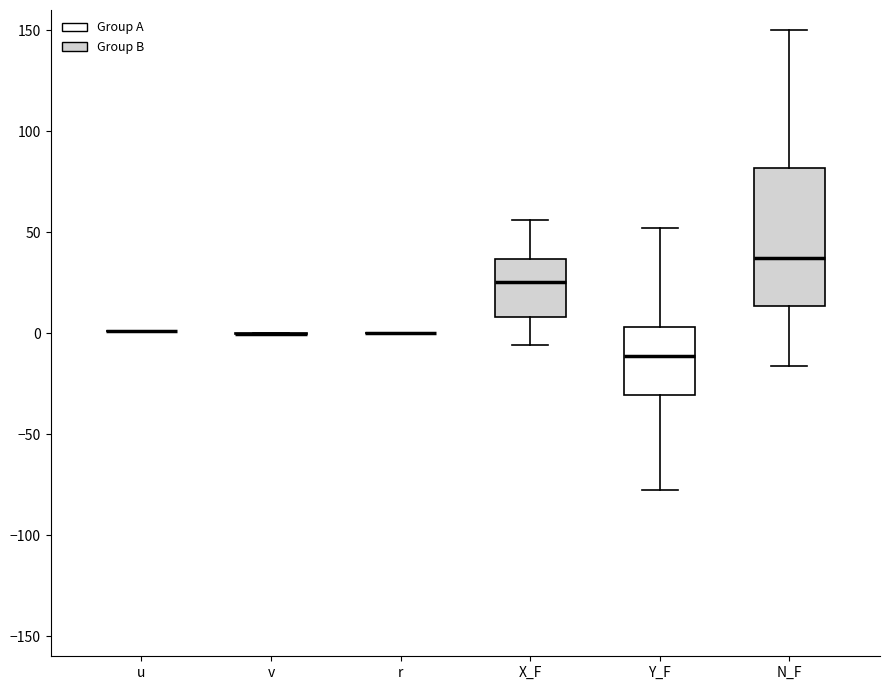

Reading left to right, transcribe this box plot: for each box, give where its median line is, the range the box spans, and where its two whiskers end, as read against the y-axis. The values are not printed on the chart, so give them approximately, as read against the axis.

u: box collapsed to a line at 0, whiskers 0 to 0
v: box collapsed to a line at 0, whiskers 0 to 0
r: box collapsed to a line at 0, whiskers 0 to 0
X_F: median 25, box 10 to 35, whiskers -5 to 55
Y_F: median -10, box -30 to 5, whiskers -75 to 50
N_F: median 35, box 15 to 80, whiskers -15 to 150